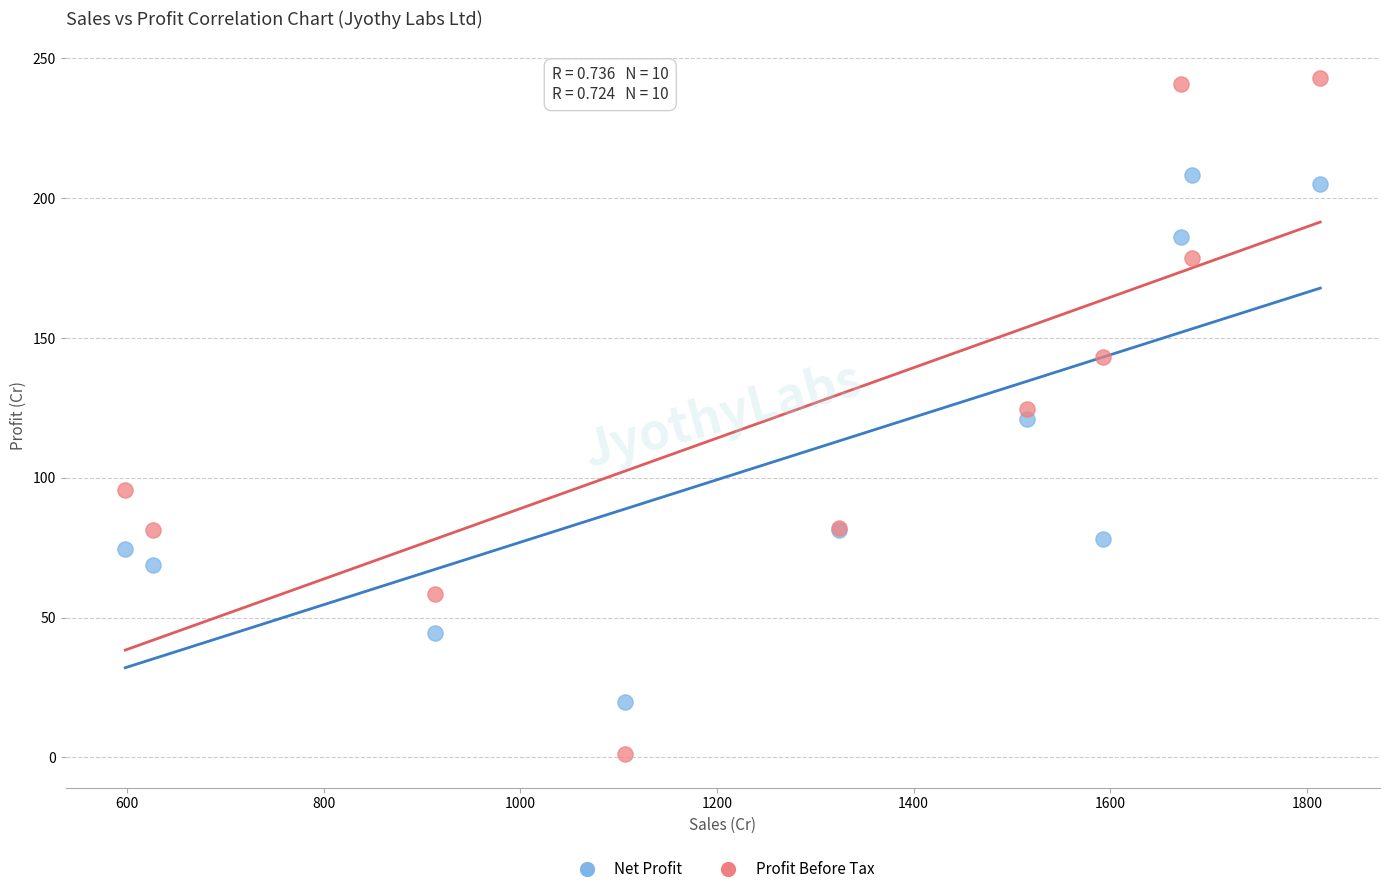

Which series reaches the maximum Y coordinate?

Profit Before Tax